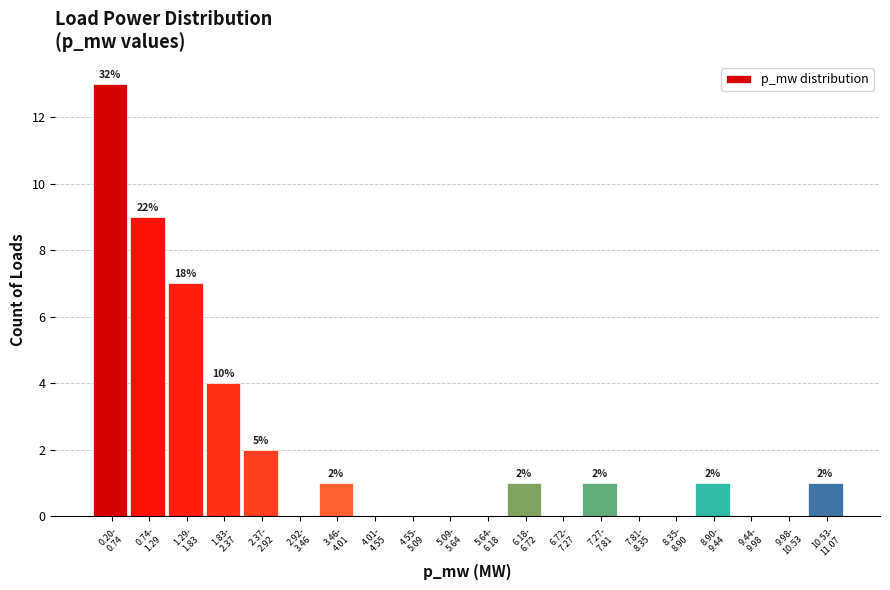

What is the maximum value shown in the chart?

13